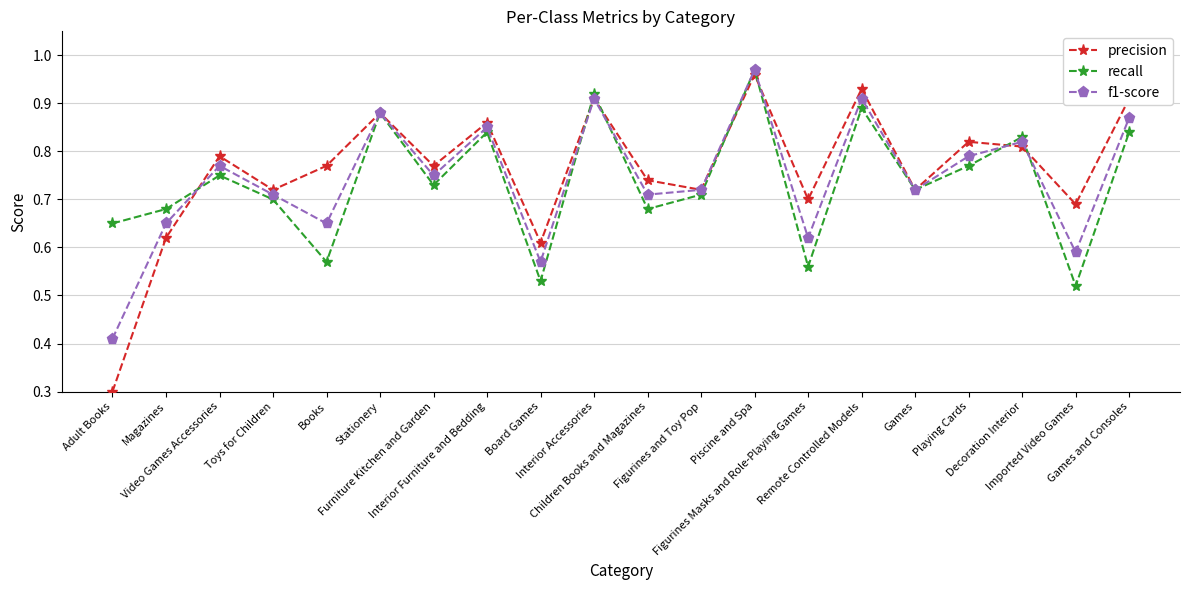

In precision, how many points are higher than both neighbors (excluding endpoints)?

7